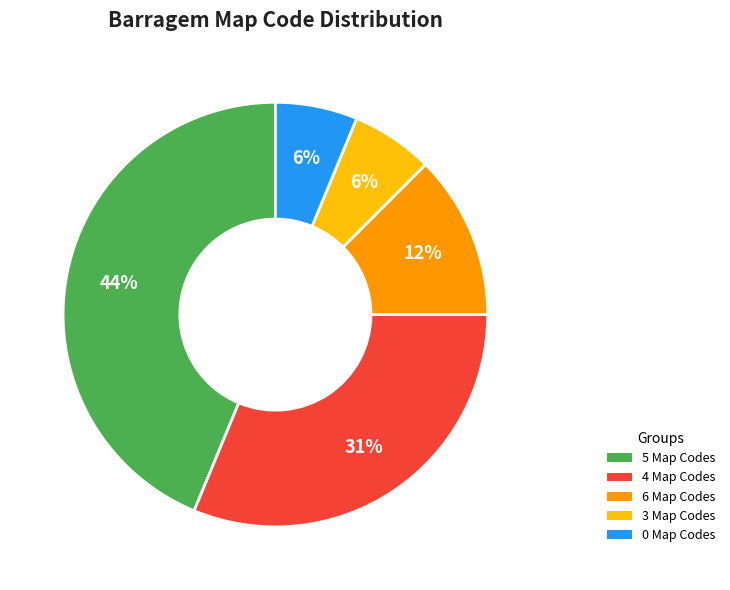

Combined, do 0 Map Codes and 4 Map Codes account for over 50%?

No